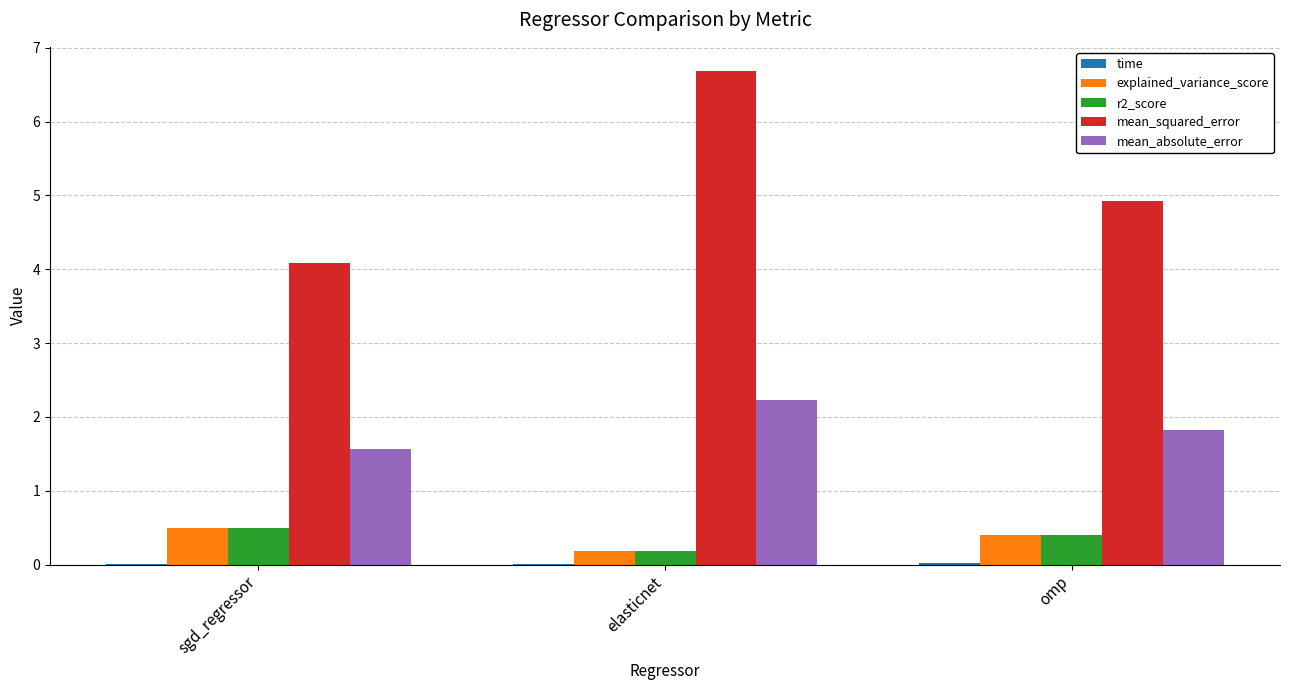

At which category does the chart reach its peak across all series?

elasticnet